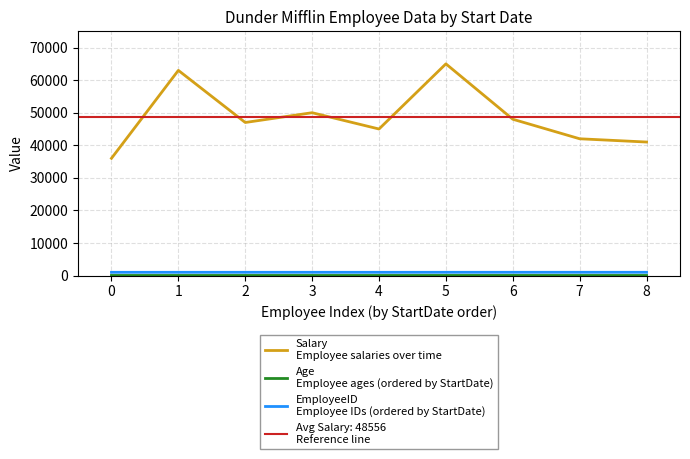

Is this an area chart (filled region under the line)?

No